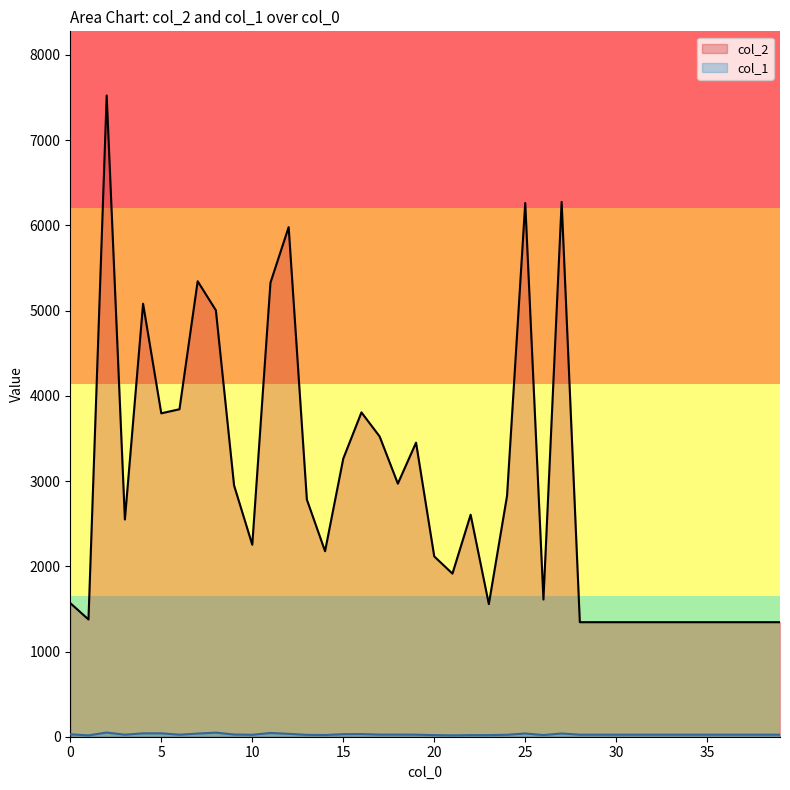

What is the value of the col_2 point at the 6th from the left?

3795